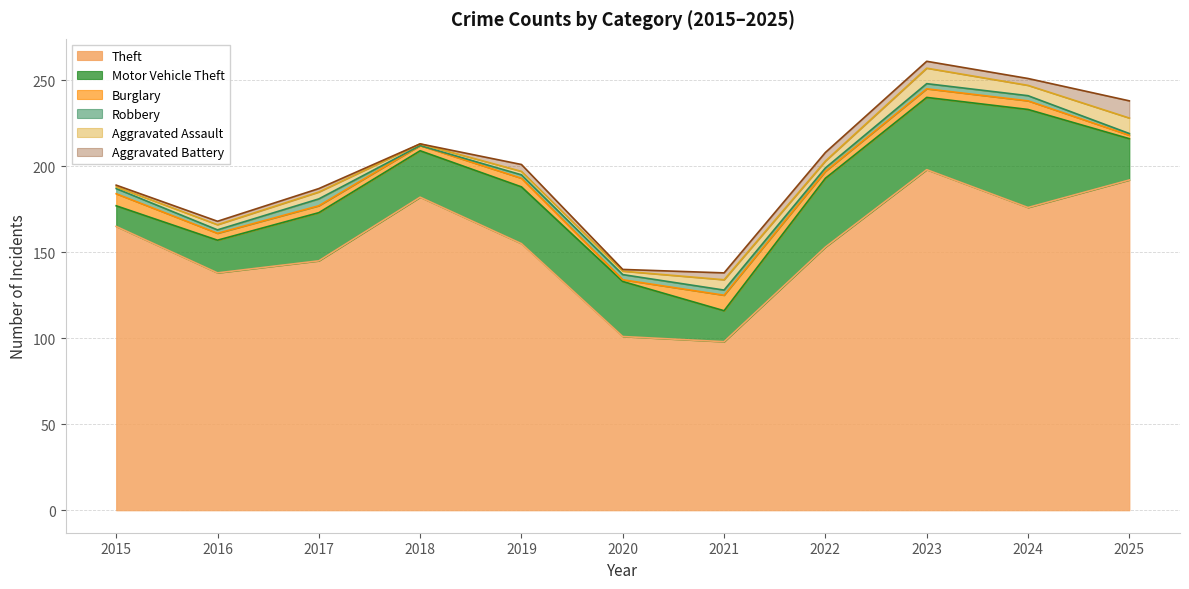

Reading right to left, transcribe all the data shown in this chart.

Theft: 192	176	198	153	98	101	155	182	145	138	165
Motor Vehicle Theft: 24	57	42	40	18	32	33	27	28	19	12
Burglary: 2	5	5	4	9	1	5	3	4	4	7
Robbery: 1	3	3	2	3	3	2	0	4	2	3
Aggravated Assault: 9	6	9	4	6	2	2	1	4	3	1
Aggravated Battery: 10	4	4	5	4	1	4	0	2	2	1